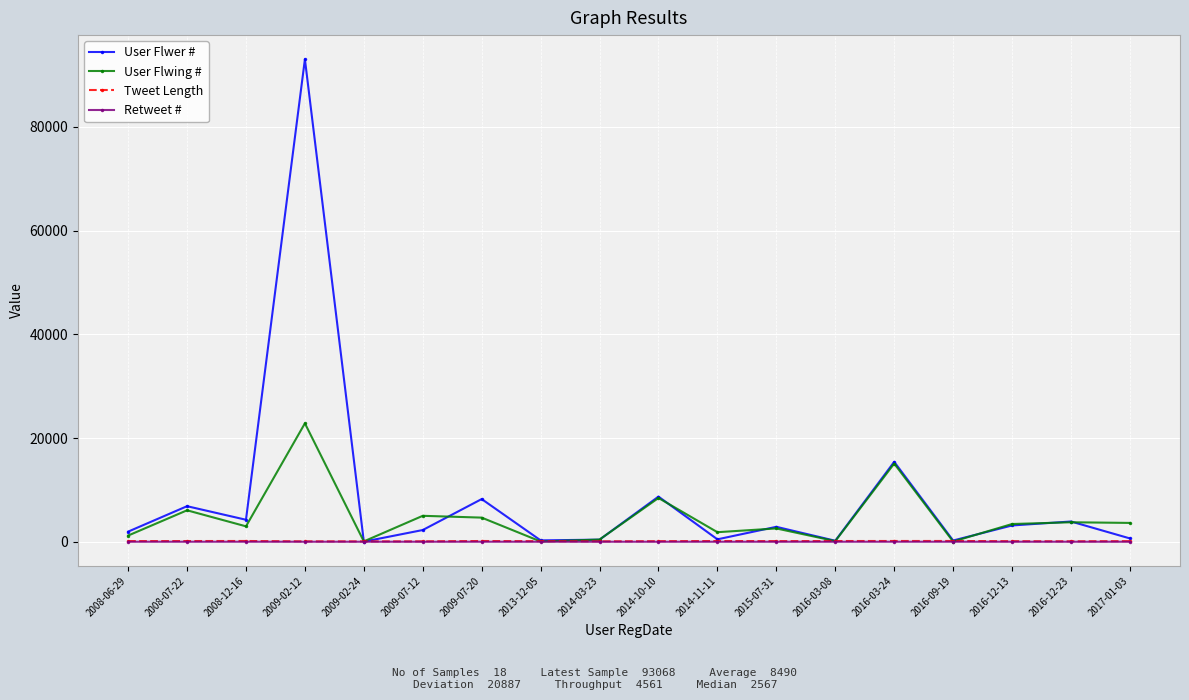

At which category is the sum across all series the highest?

2009-02-12